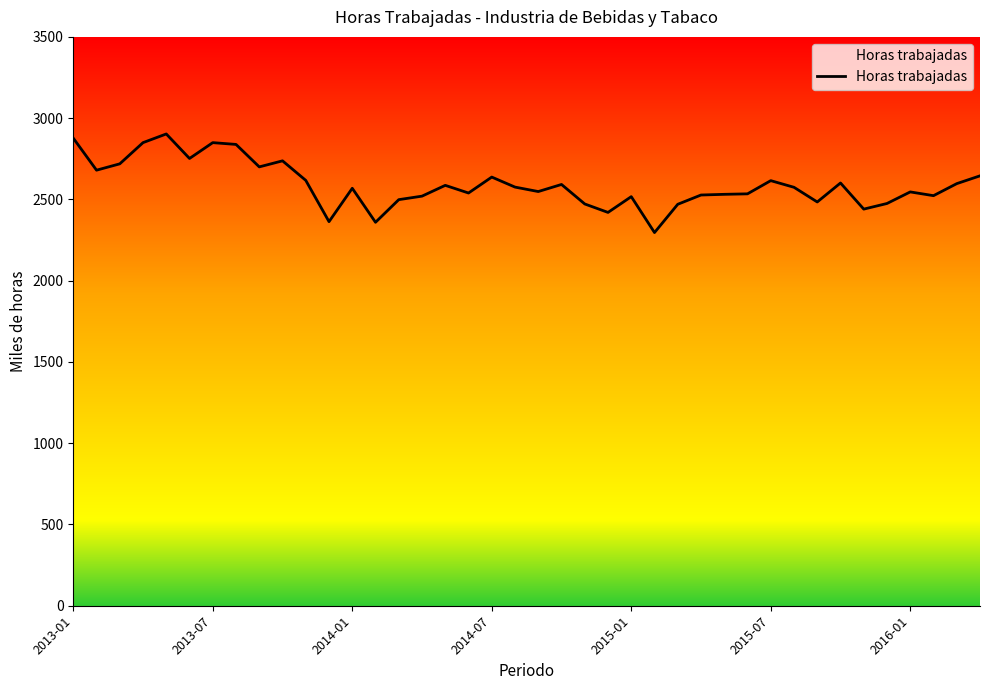

What is the difference between the maximum and minimum values?

606.6